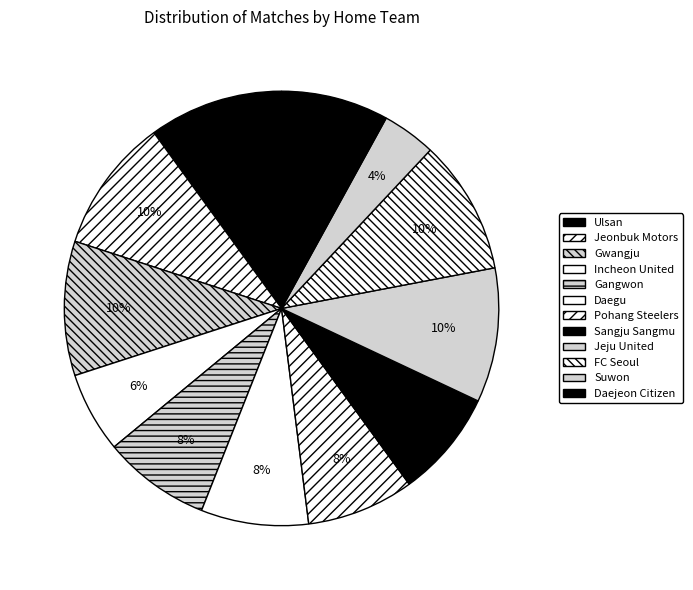

What is the change in value from Daegu to Suwon?

-5